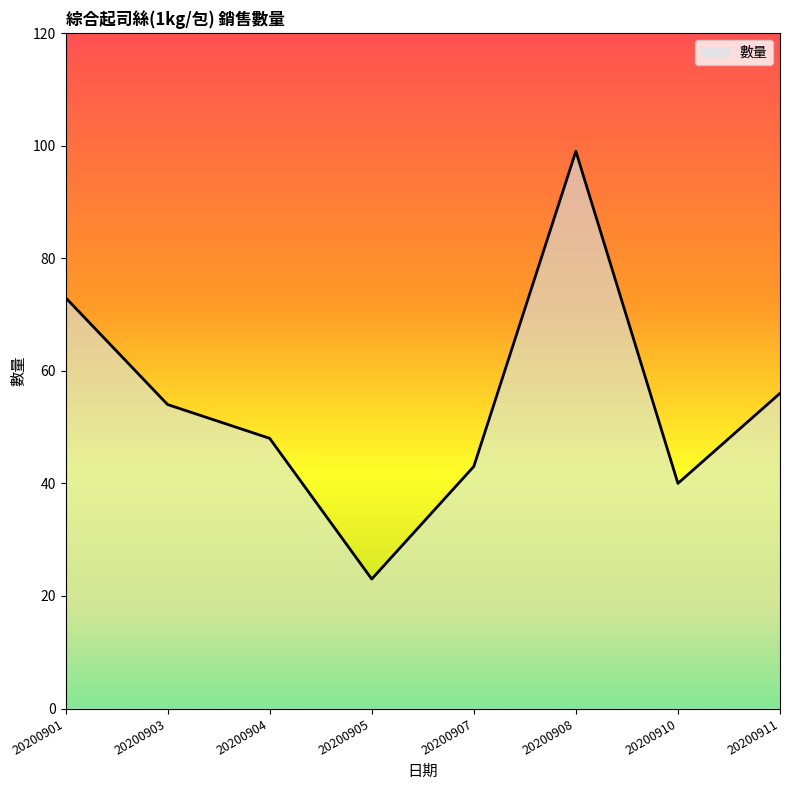

Which has a higher value, 20200908 or 20200911?

20200908